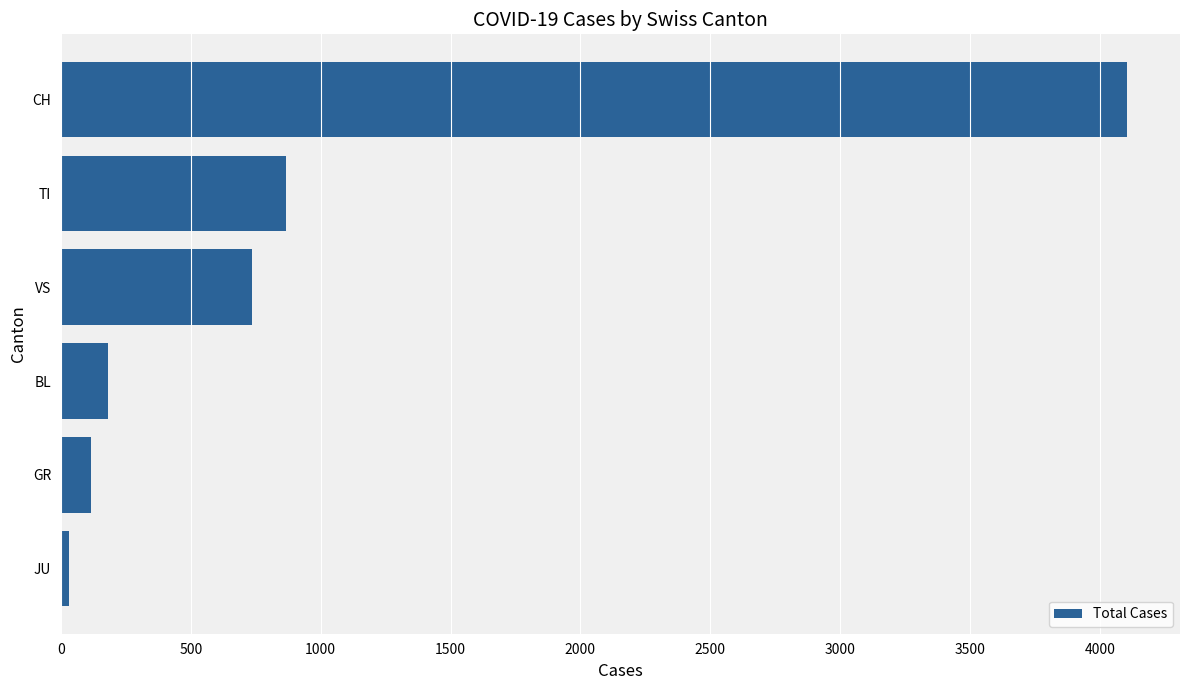

Rank the categories by value from lowest to highest.

JU, GR, BL, VS, TI, CH